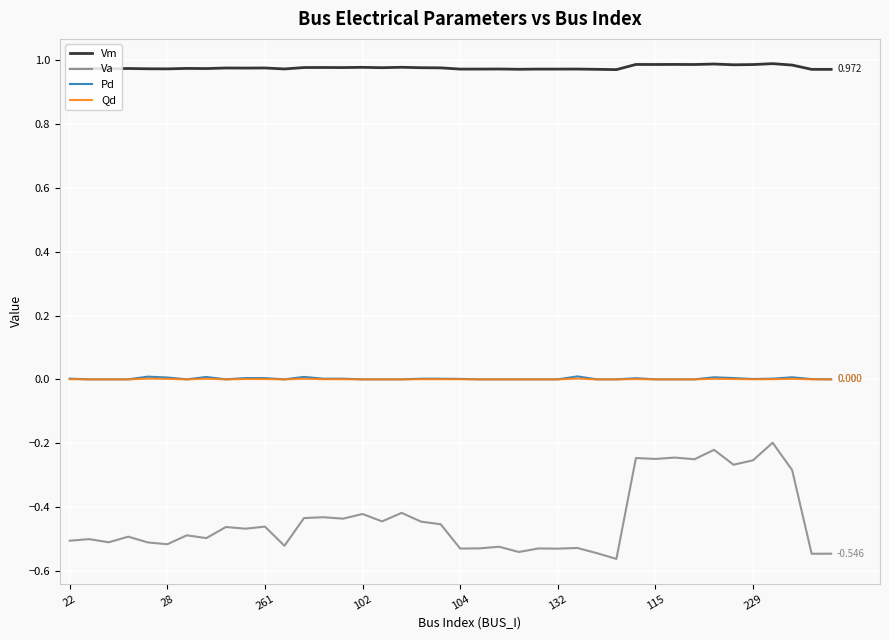

True or false: Vm and Pd intersect in this chart.

False